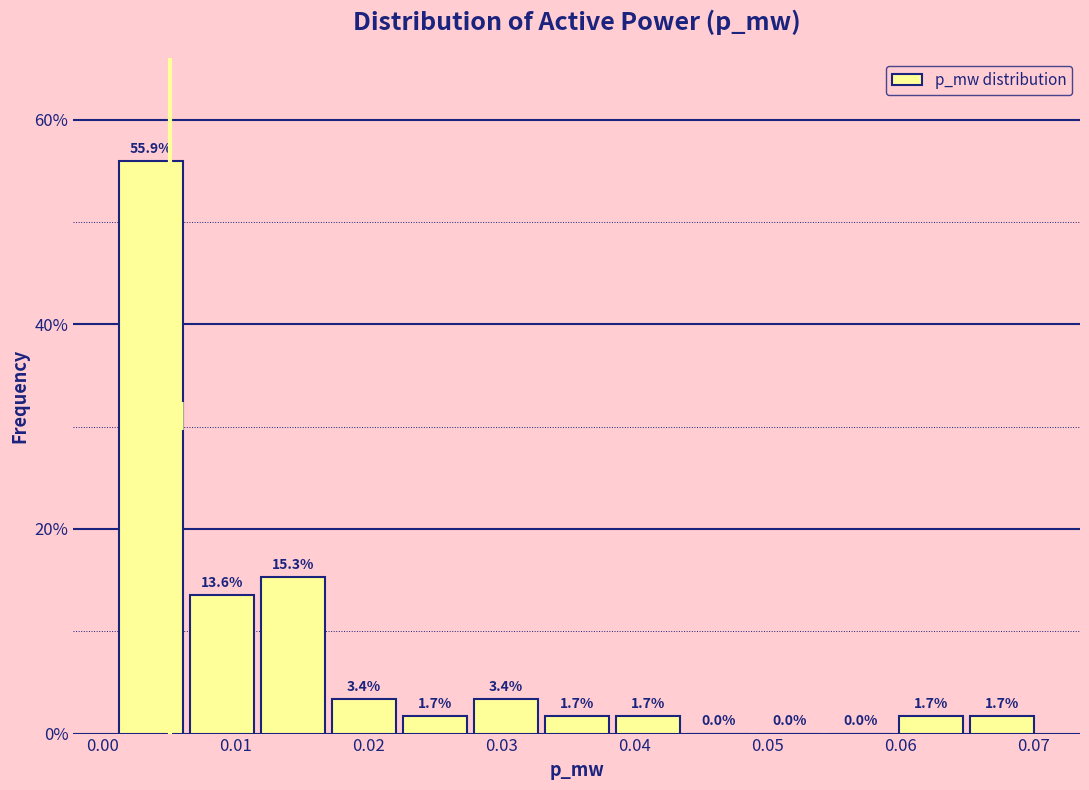

Reading left to right, list every bar in this chart as the range it spans on the x-axis followed by its height. The bar edges are not printed on the chart, so give them approximately, as read against the axis.

0.001 to 0.006: 55.9
0.006 to 0.012: 13.6
0.012 to 0.017: 15.3
0.017 to 0.022: 3.4
0.022 to 0.028: 1.7
0.028 to 0.033: 3.4
0.033 to 0.038: 1.7
0.038 to 0.044: 1.7
0.044 to 0.049: 0.0
0.049 to 0.054: 0.0
0.054 to 0.060: 0.0
0.060 to 0.065: 1.7
0.065 to 0.070: 1.7